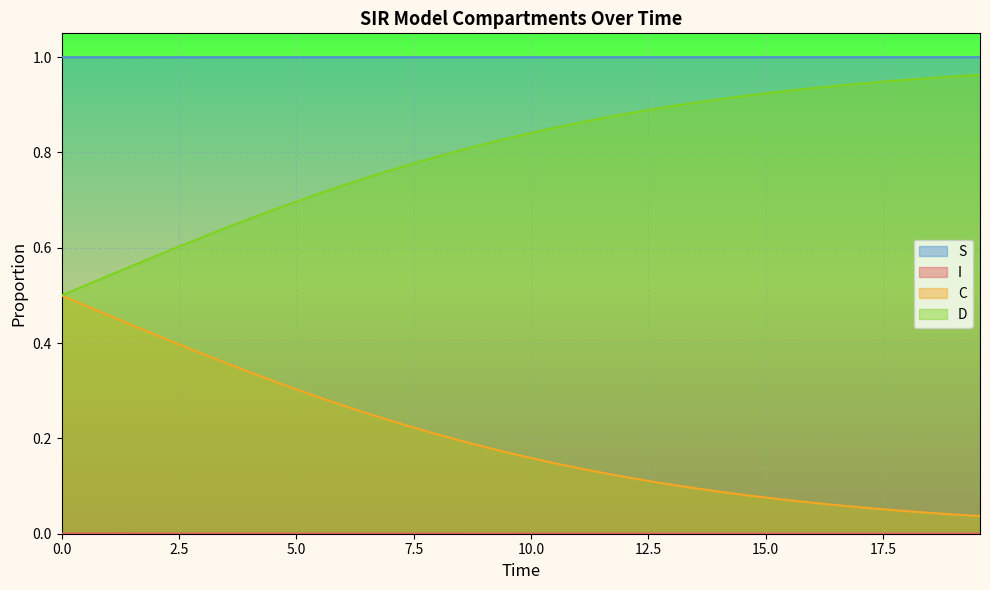

Which series has the largest total across all categories?

S